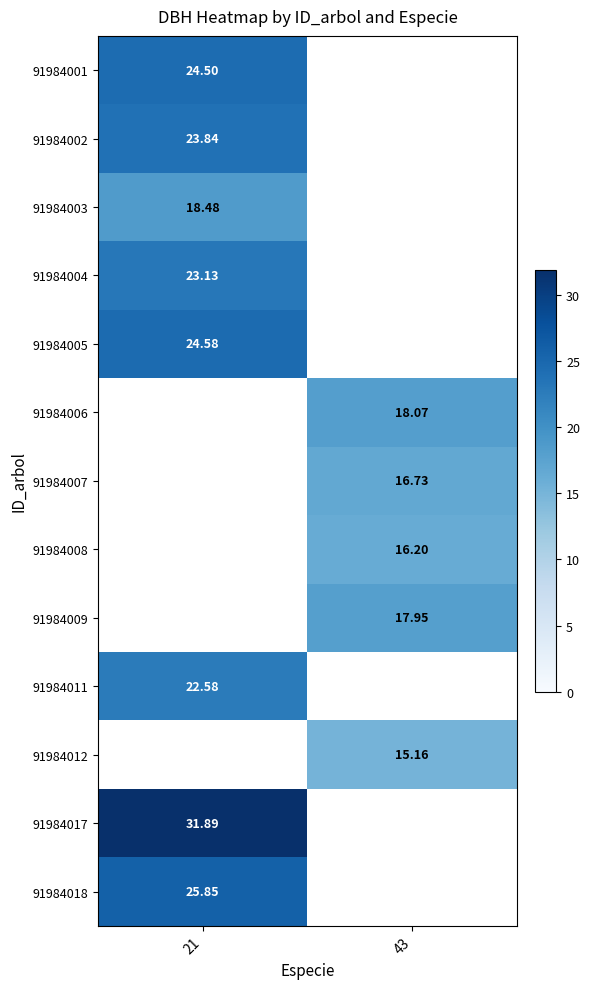

Which series has the largest range (max minus min)?

91984001